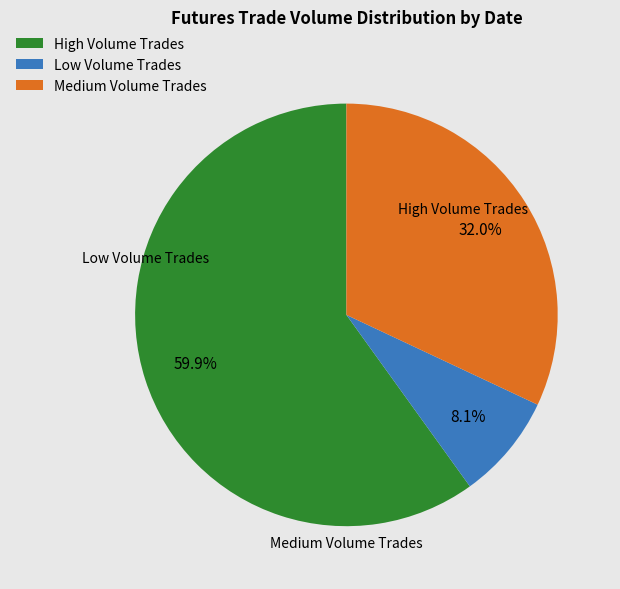

What percentage is NOT represented by High Volume Trades?

40.1%